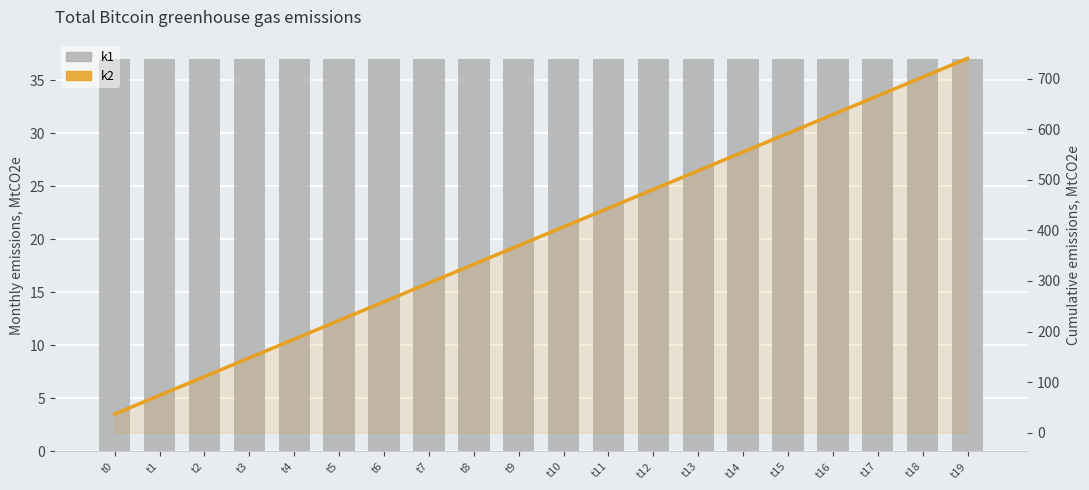

Count the number of categories in the chart.

20